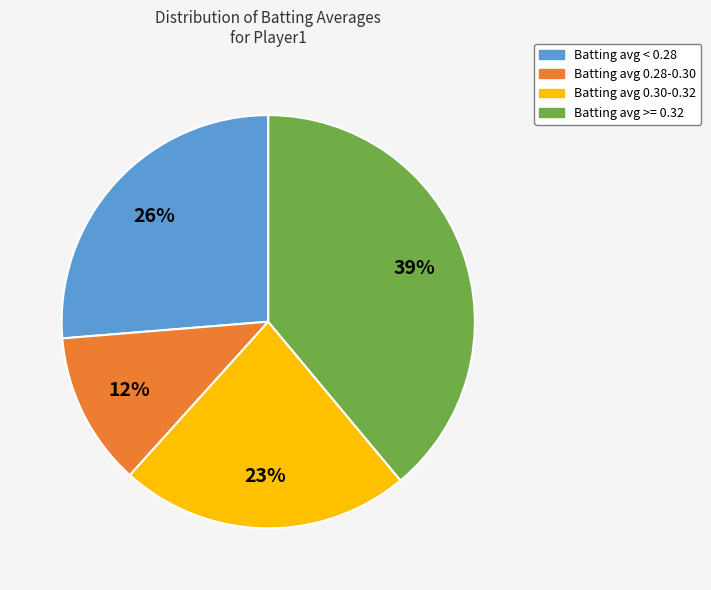

To the nearest percent, what is the average slice percentage?

25%